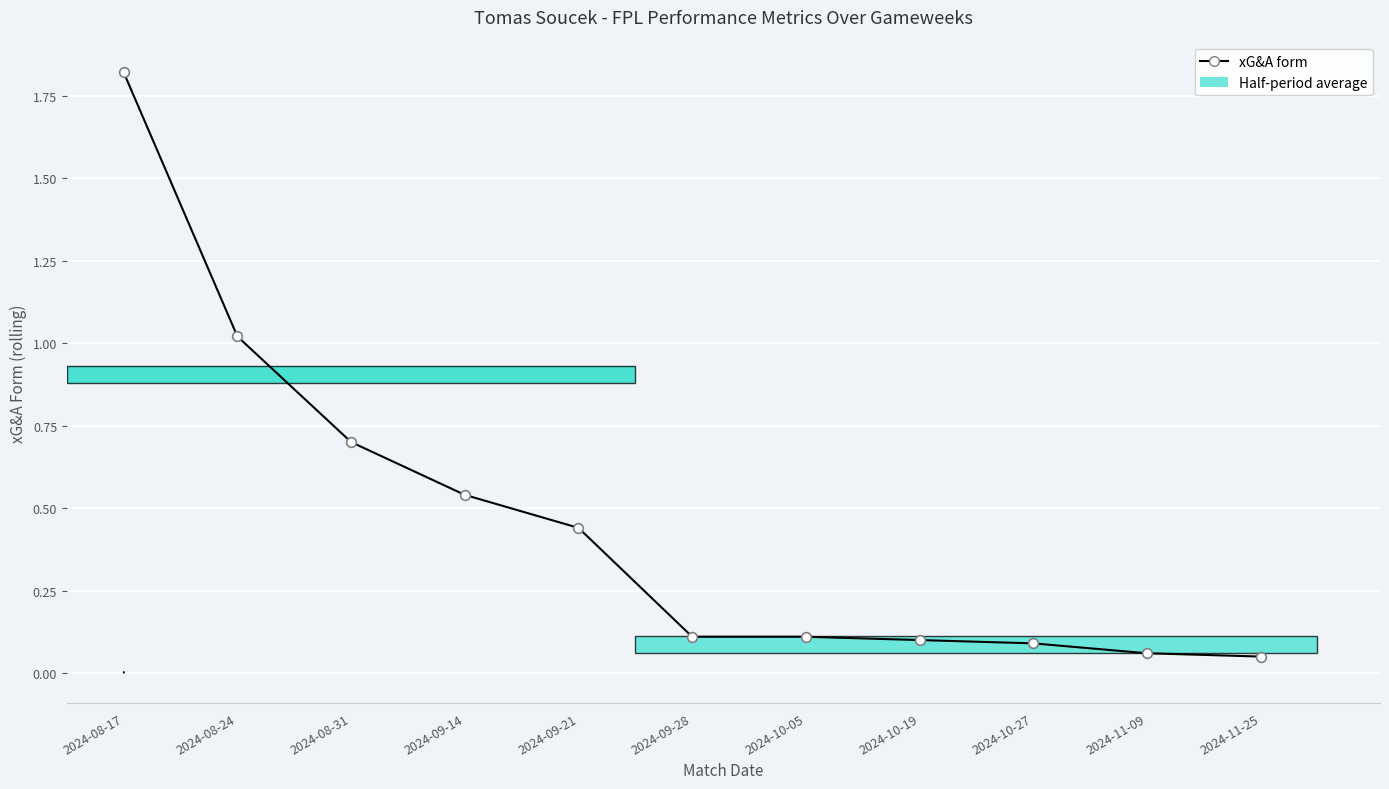

True or false: the data shows 0.1 at 2024-11-09.

True